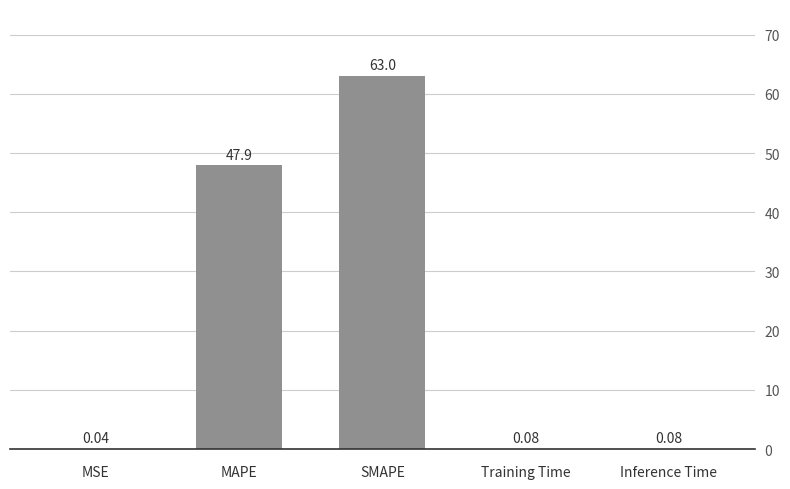

At which label is the value closest to 31?

MAPE